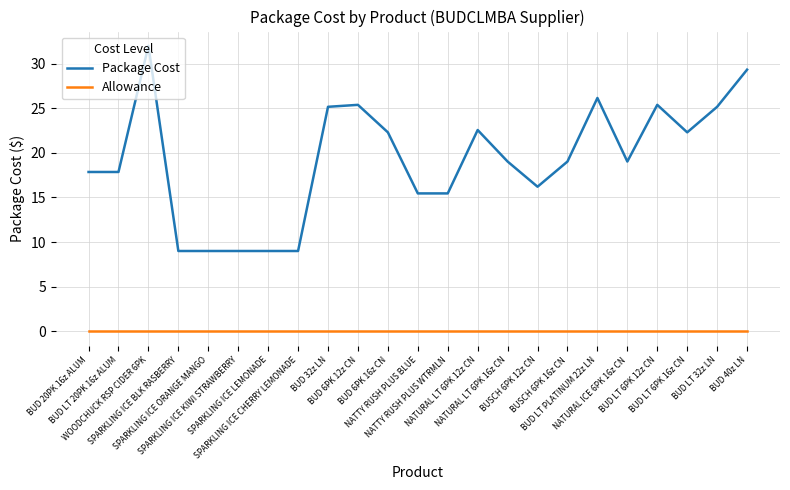

Is the value of Allowance at SPARKLING ICE LEMONADE greater than the value of Package Cost at BUD 40z LN?

No